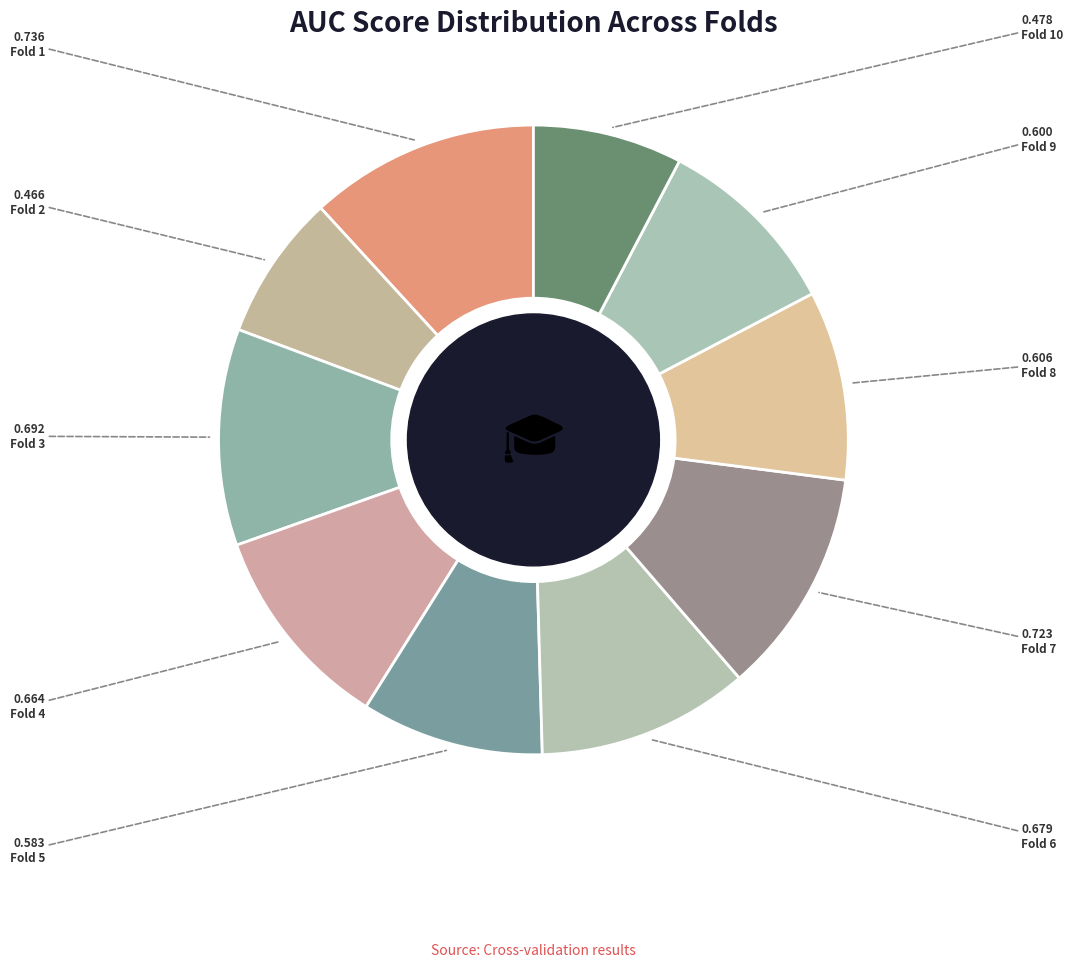

How many segments does this pie chart have?

10